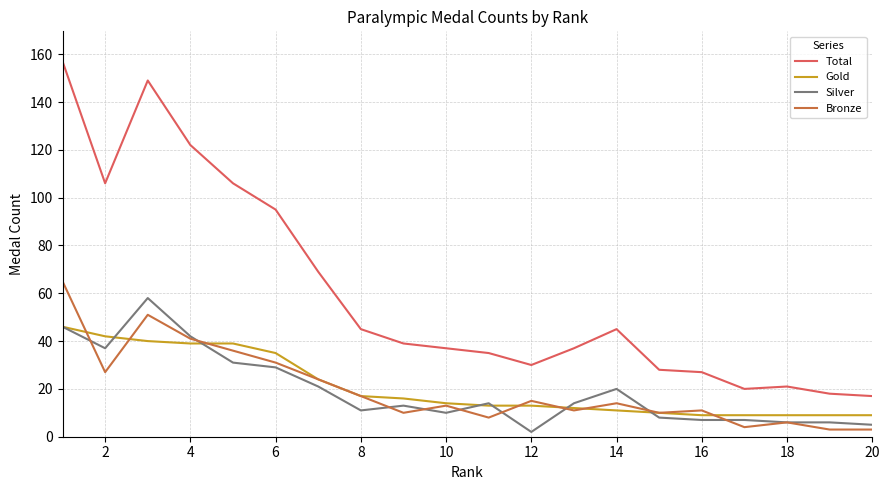

What is the maximum value shown in the chart?

157